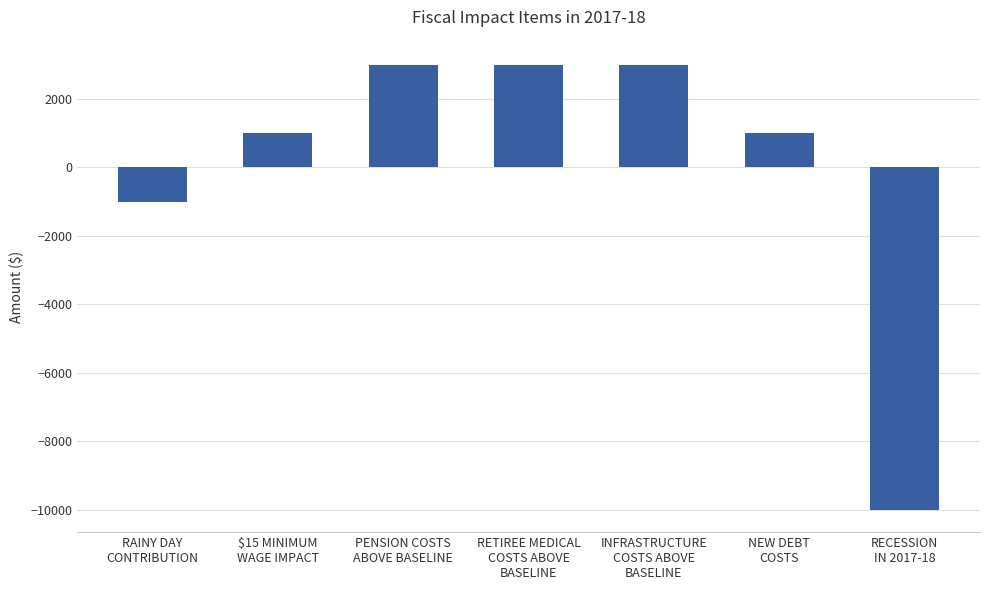

The chart shows a value of 3000 at RETIREE MEDICAL
COSTS ABOVE
BASELINE. True or false?

True